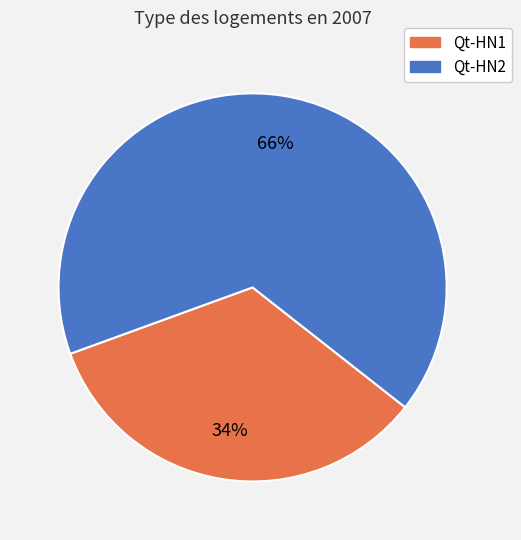

Does any single category account for the majority?

Yes